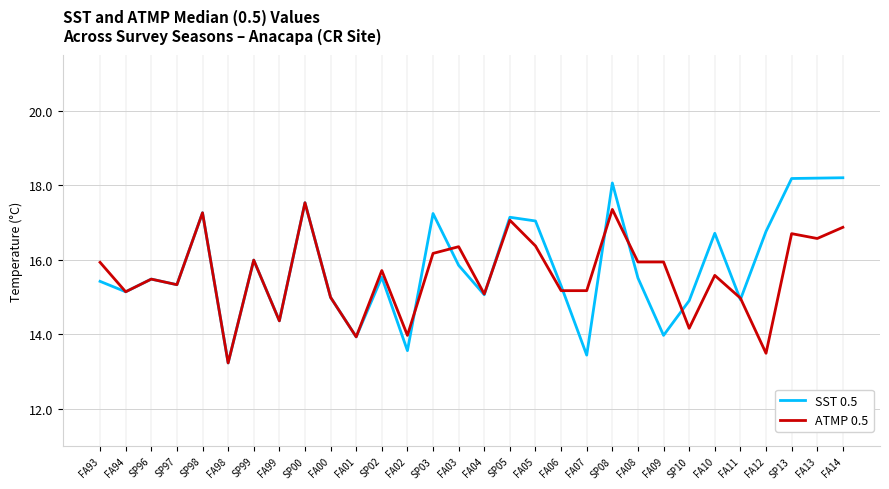

Does the chart display data point markers on the line(s)?

No